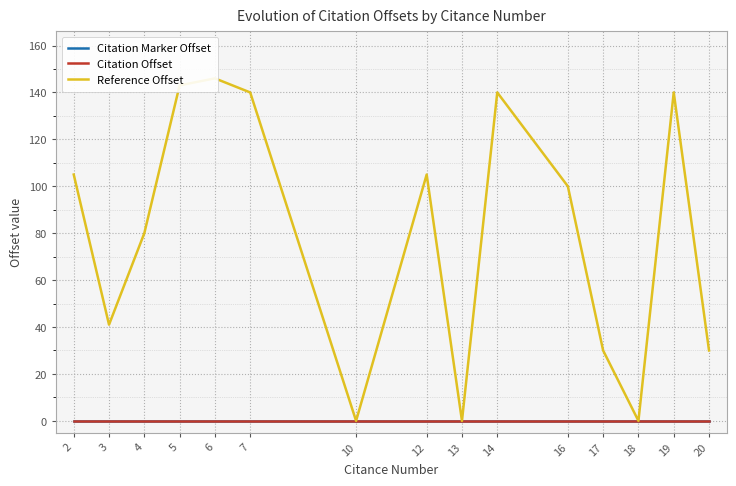

At which category is the sum across all series the highest?

6